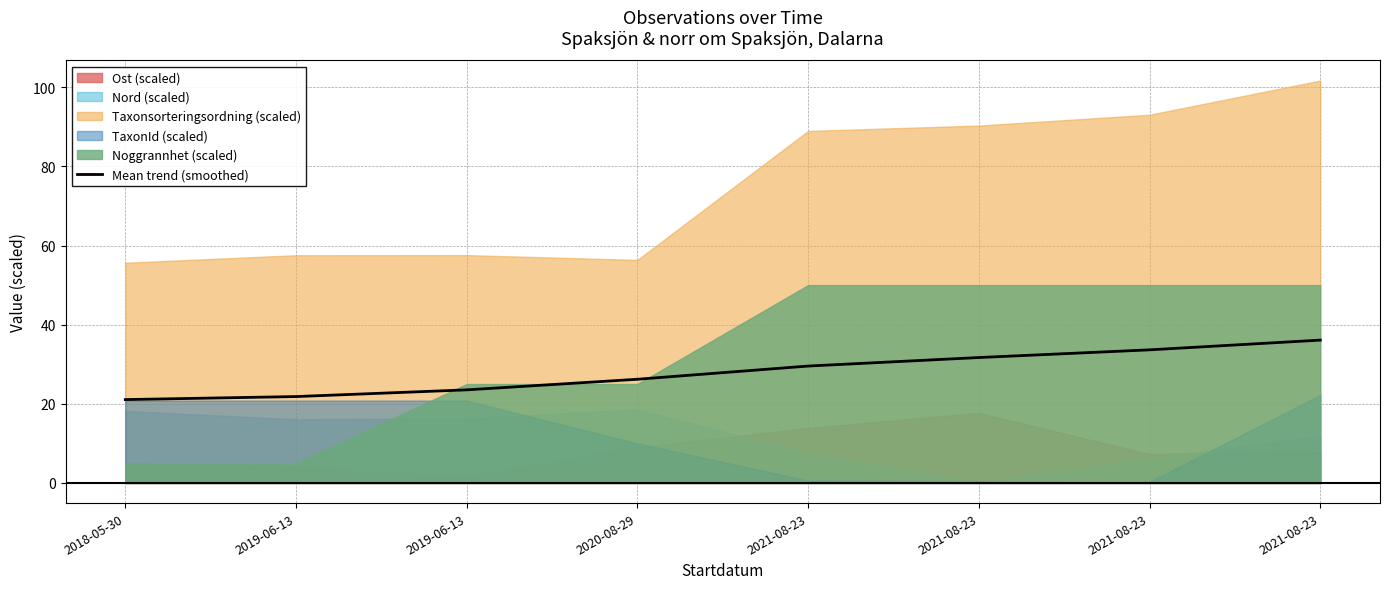

What is the average value?

28.0